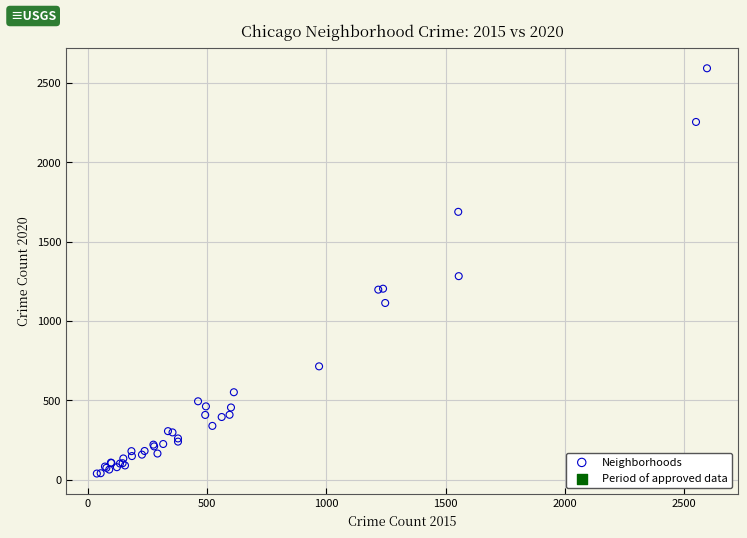

What Y value in the scatter plot is closest to 1315?

1282